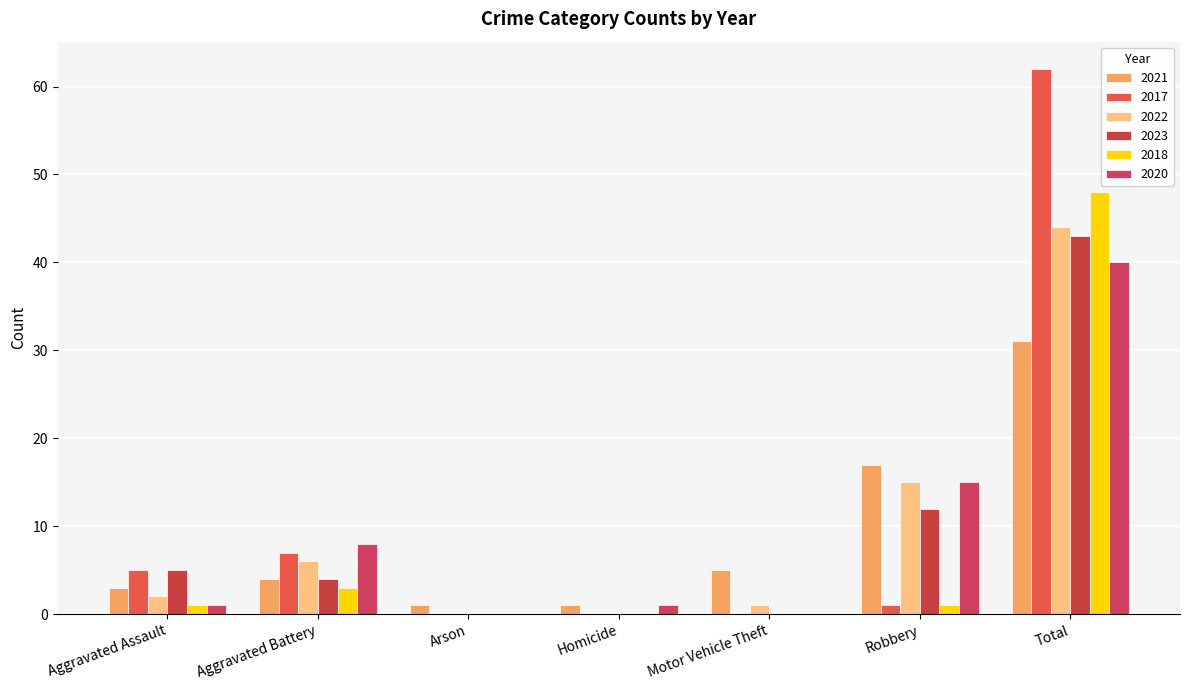

Reading left to right, extract all data points from this chart.

2021: 3	4	1	1	5	17	31
2017: 5	7	0	0	0	1	62
2022: 2	6	0	0	1	15	44
2023: 5	4	0	0	0	12	43
2018: 1	3	0	0	0	1	48
2020: 1	8	0	1	0	15	40